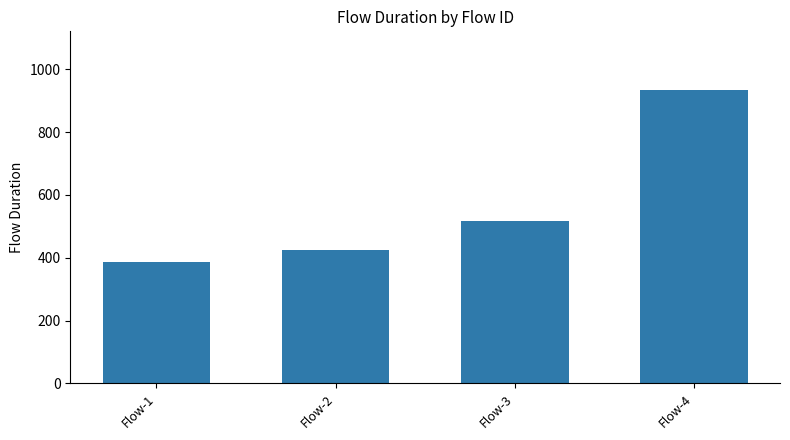

The chart shows a value of 386 at Flow-1. True or false?

True